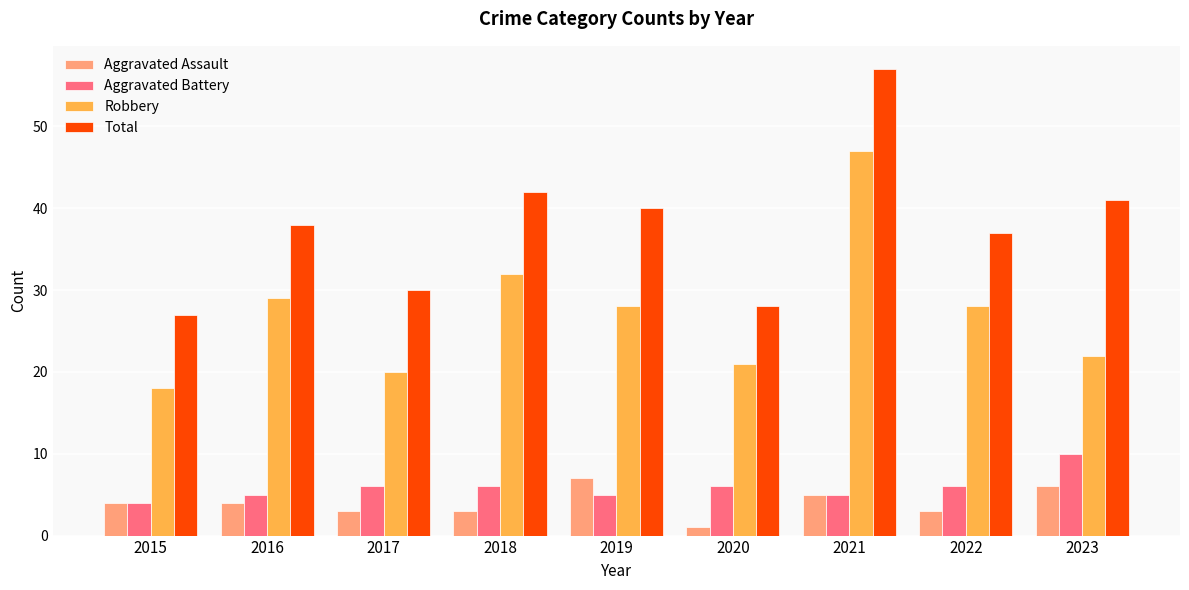

Does the chart contain stacked bars?

No